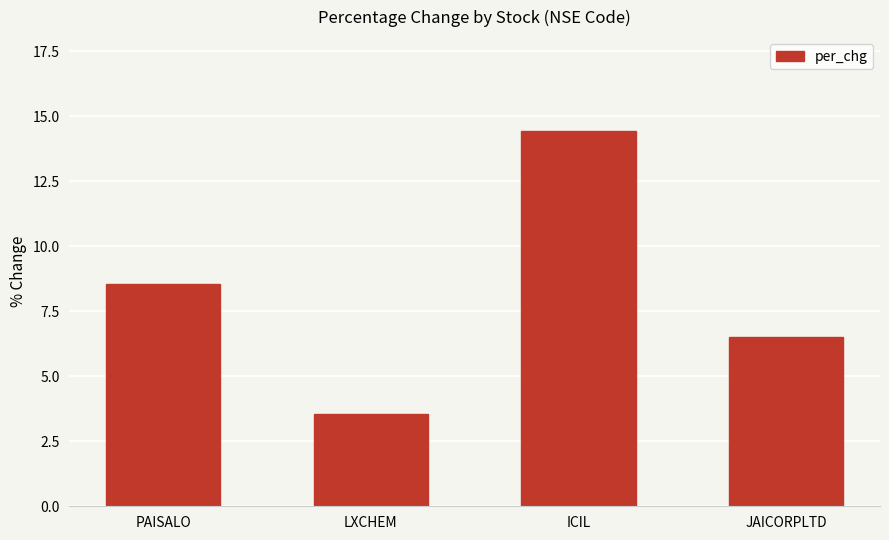

List the labels in order of value, smallest first.

LXCHEM, JAICORPLTD, PAISALO, ICIL